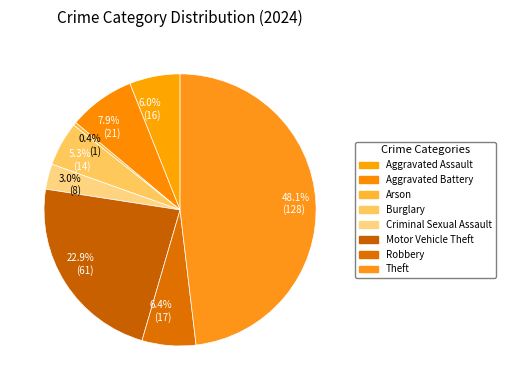

Combined, do 6.4% (17) and 22.9% (61) account for over 50%?

No